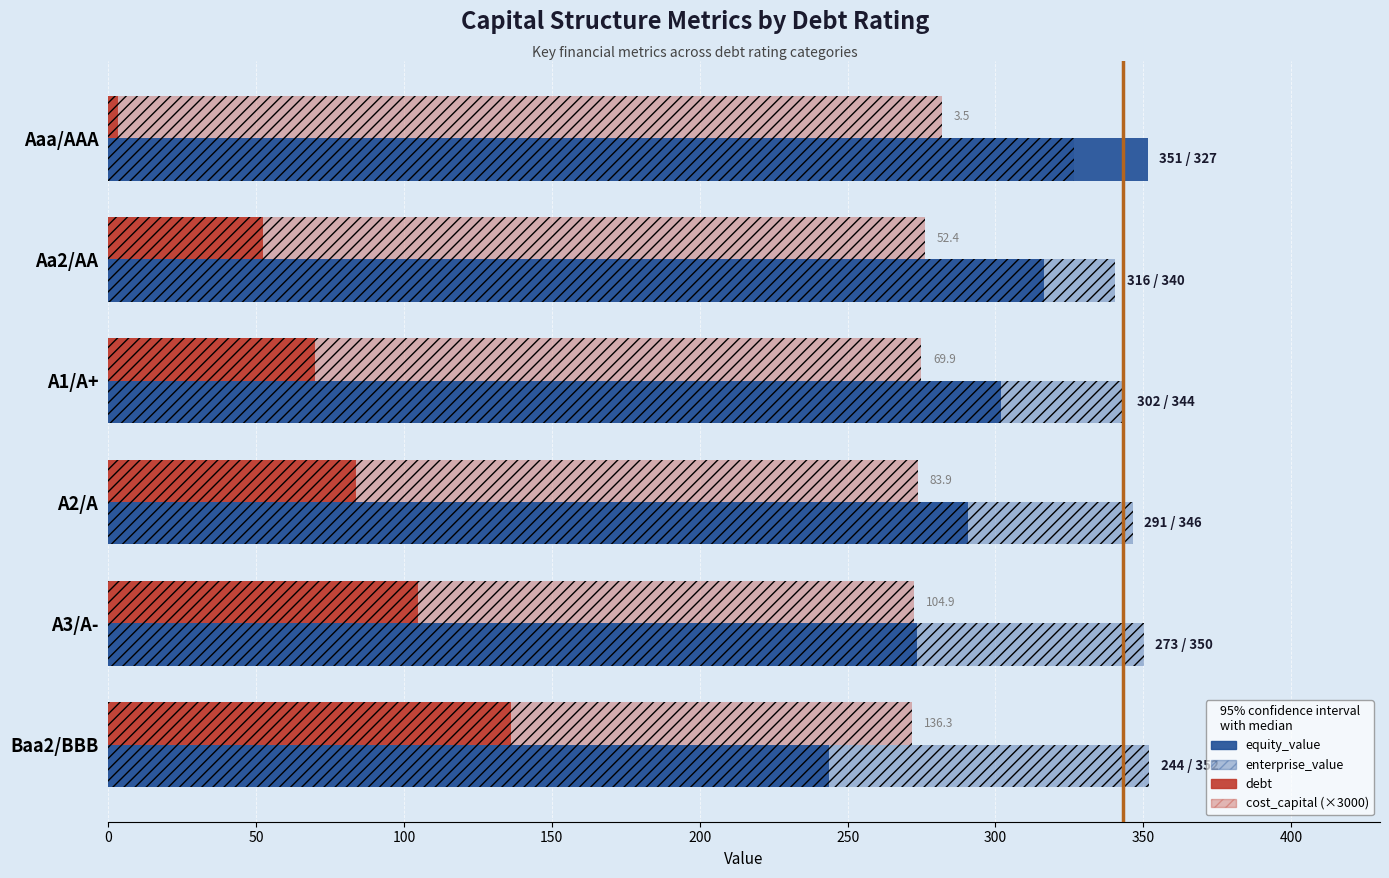

Count the number of categories in the chart.

6